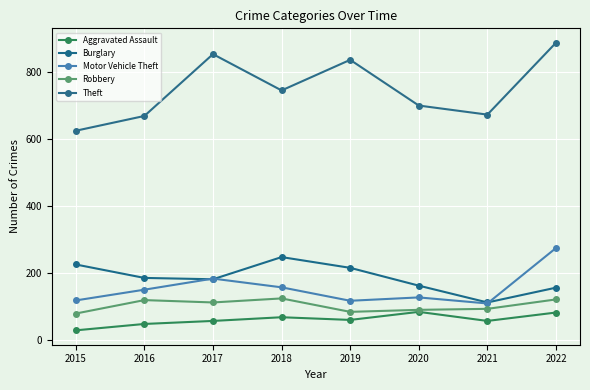

What is the sum of all Aggravated Assault values?

493